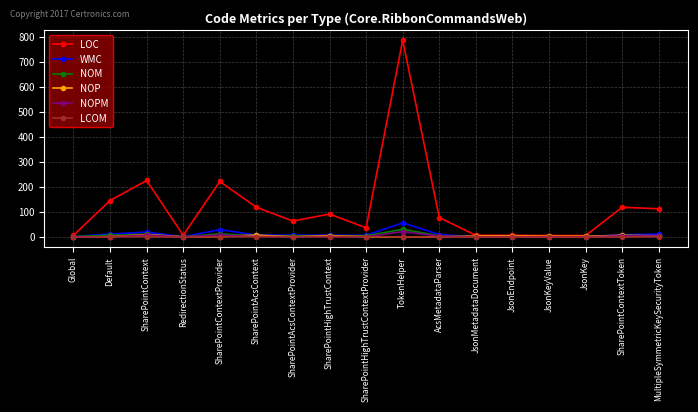

List the series in order of their peak value, highest first.

LOC, WMC, NOM, NOPM, NOP, LCOM